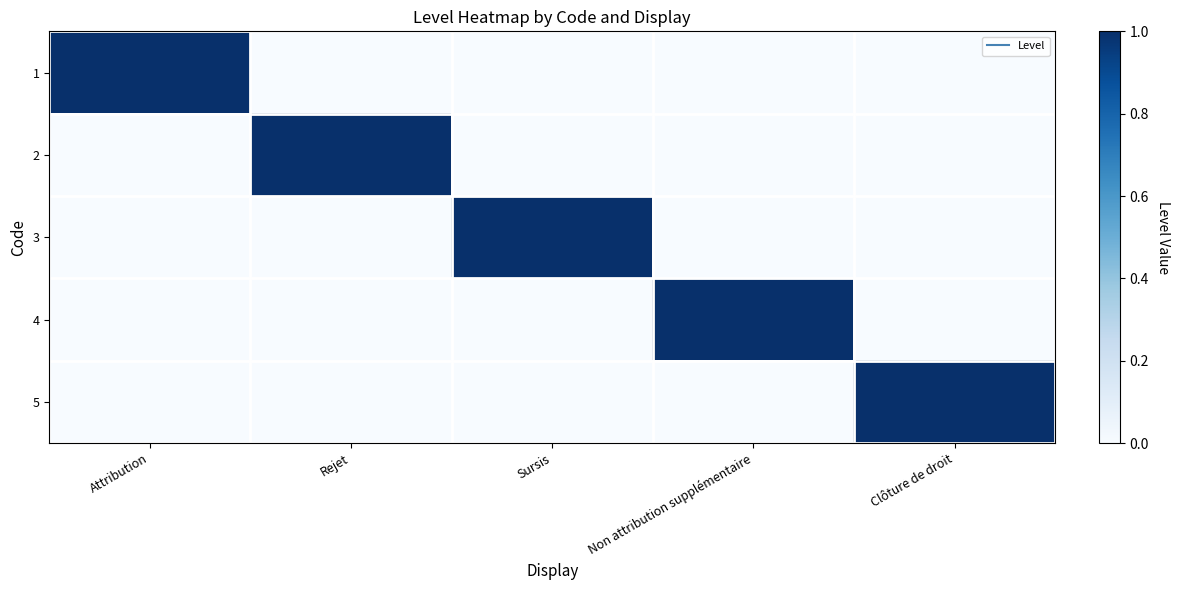

Between Non attribution supplémentaire and Clôture de droit, which is larger?

Non attribution supplémentaire